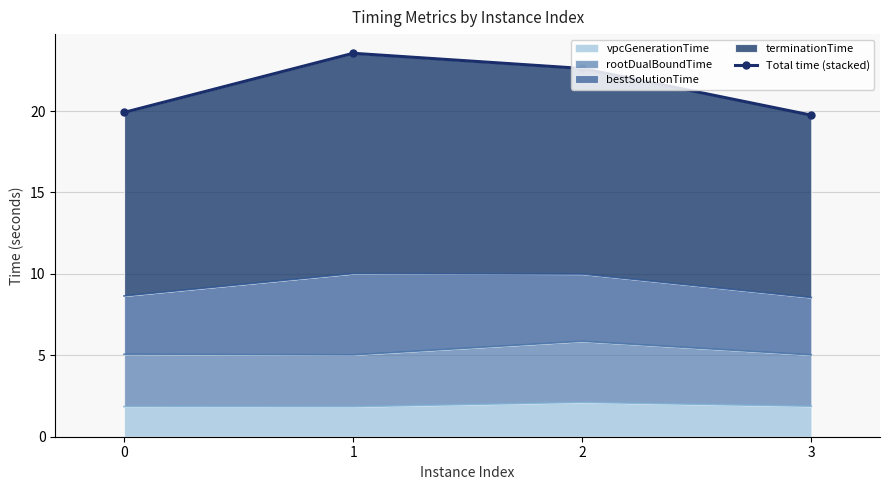

True or false: the data shows 4.1 at 0.

False